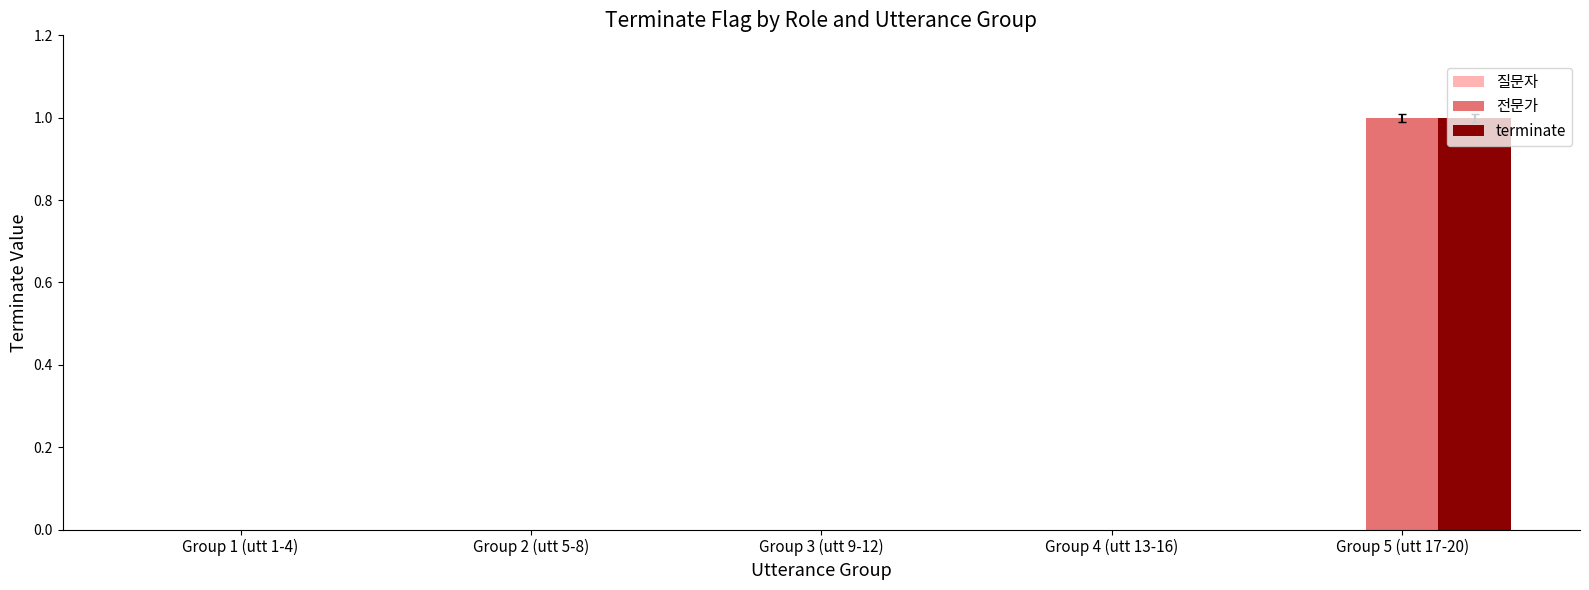

At which label does terminate reach its peak?

Group 5 (utt 17-20)